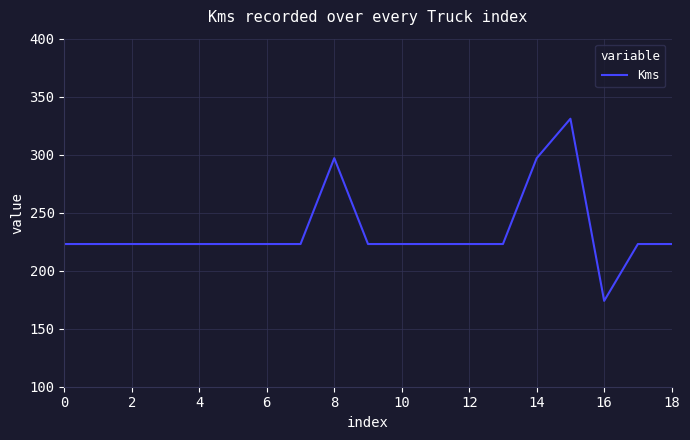

What is the smallest value displayed?

174